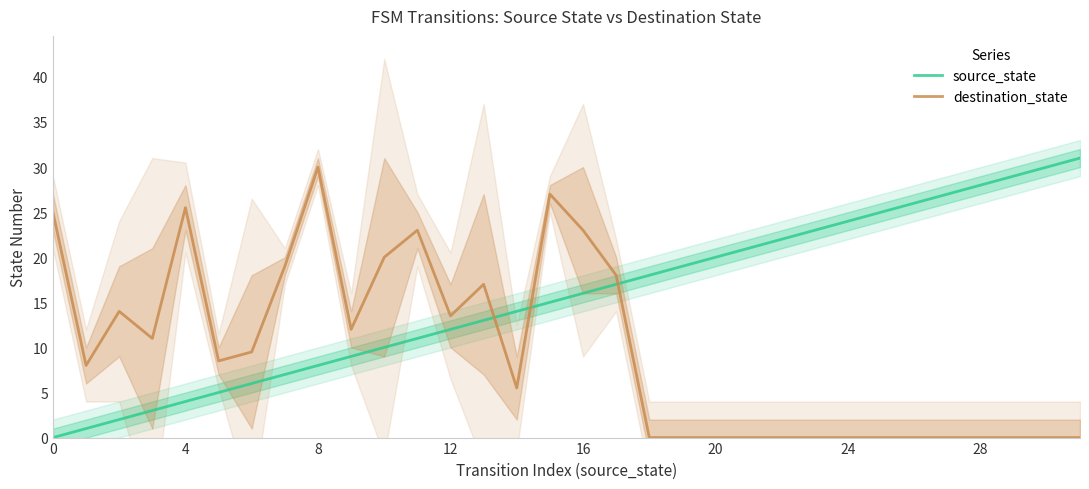

Which series has the largest total across all categories?

source_state